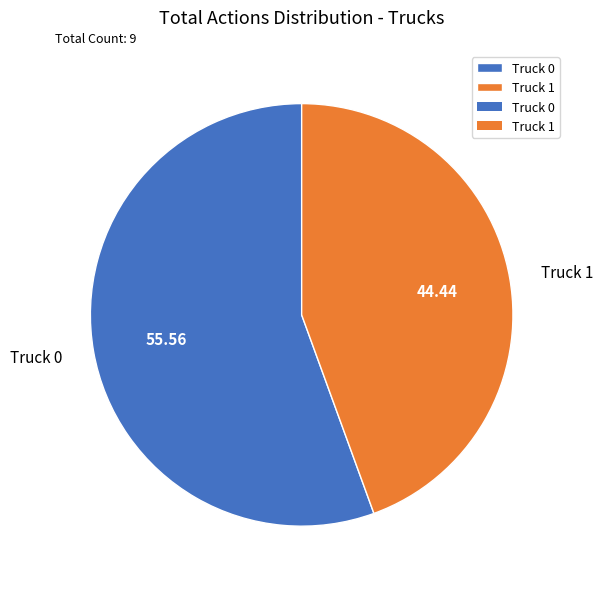

Combined, do Truck 0 and Truck 1 account for over 50%?

Yes